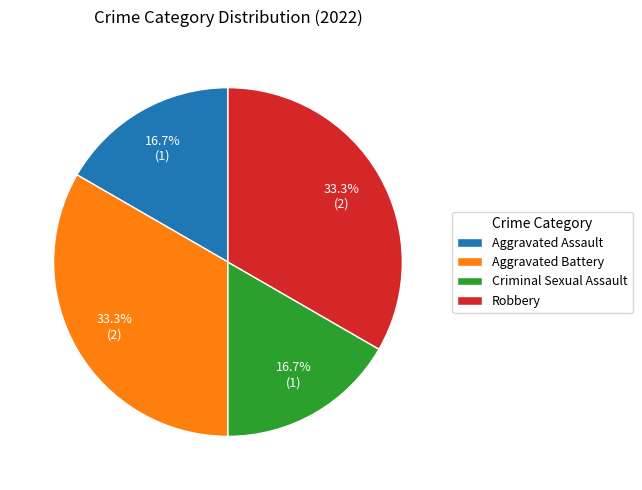

Approximately how many times larger is the value at Aggravated Battery compared to Robbery?

1.0